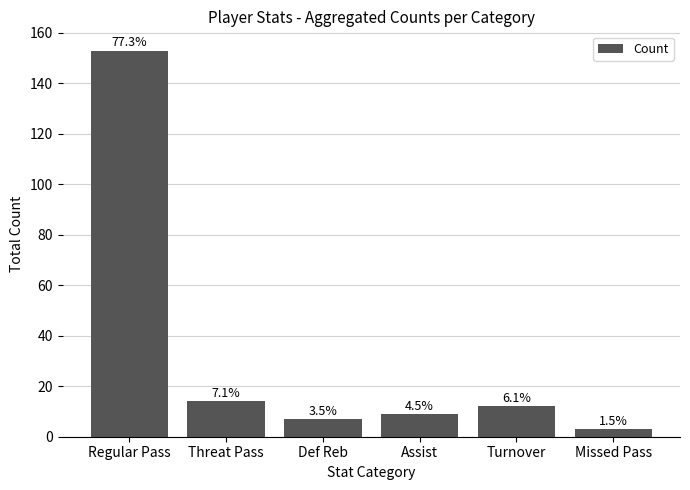

Does the chart contain any negative values?

No